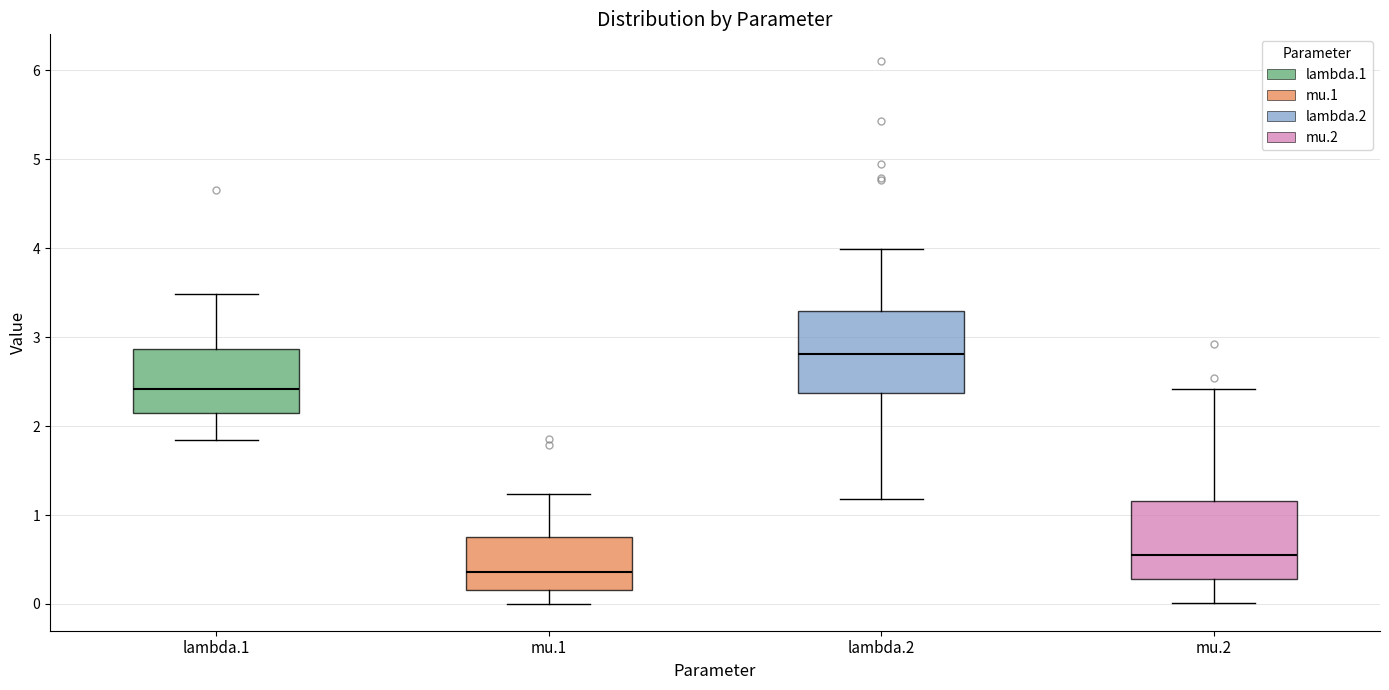

Where does the lower whisker of the box for lambda.1 end on the y-axis? The values are not printed on the chart, so give them approximately, as read against the axis.

1.8